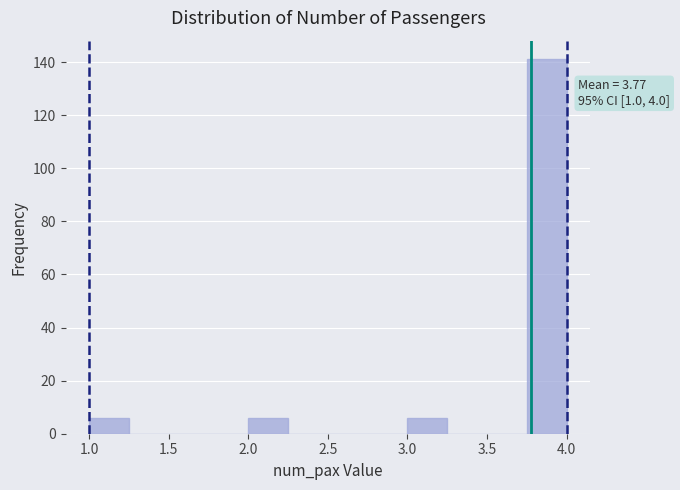

Over which range of the x-axis is the bar tallest?

3.75 to 4.00